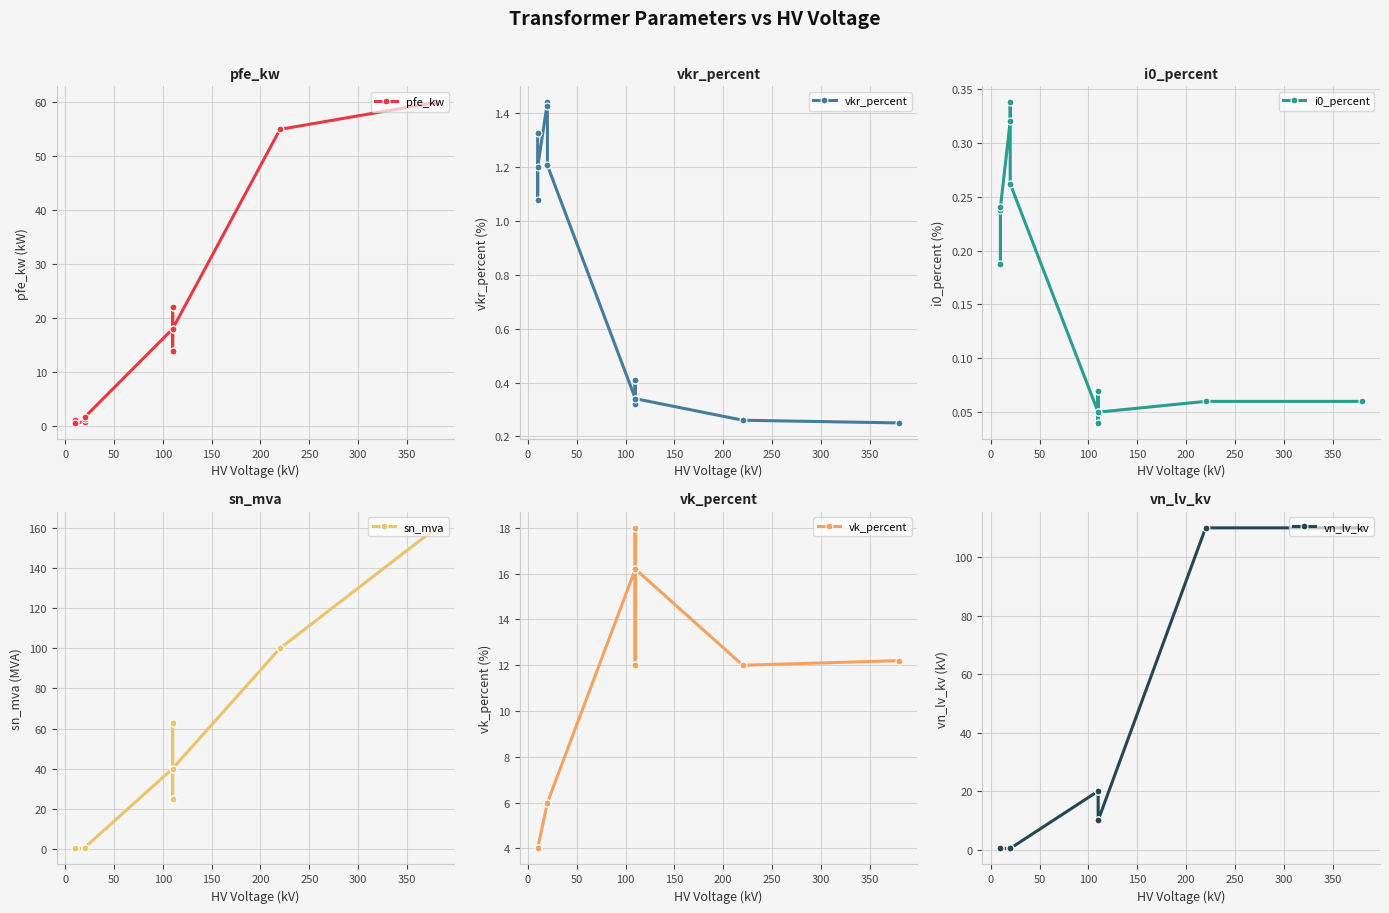

What is the difference between the highest and lowest values at 350?

24.9